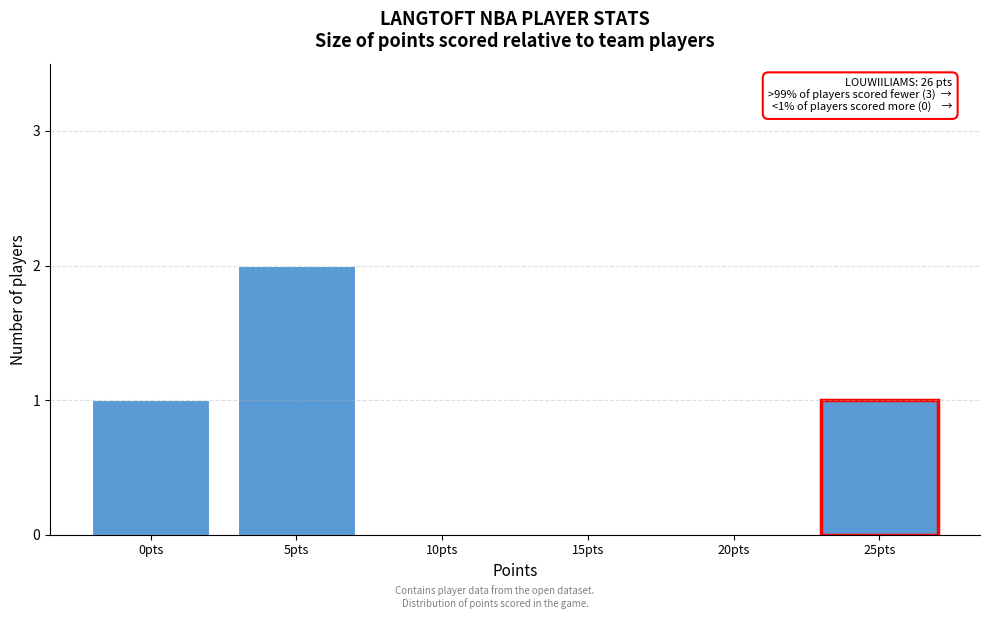

Reading left to right, extract all data points from this chart.

0pts=1	5pts=2	10pts=0	15pts=0	20pts=0	25pts=1